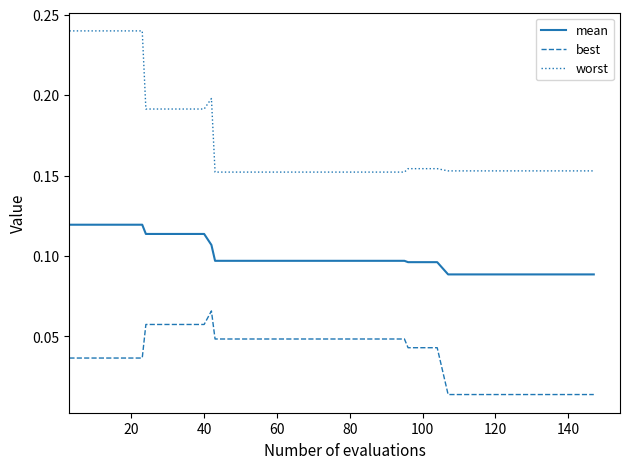

True or false: worst and mean intersect in this chart.

False